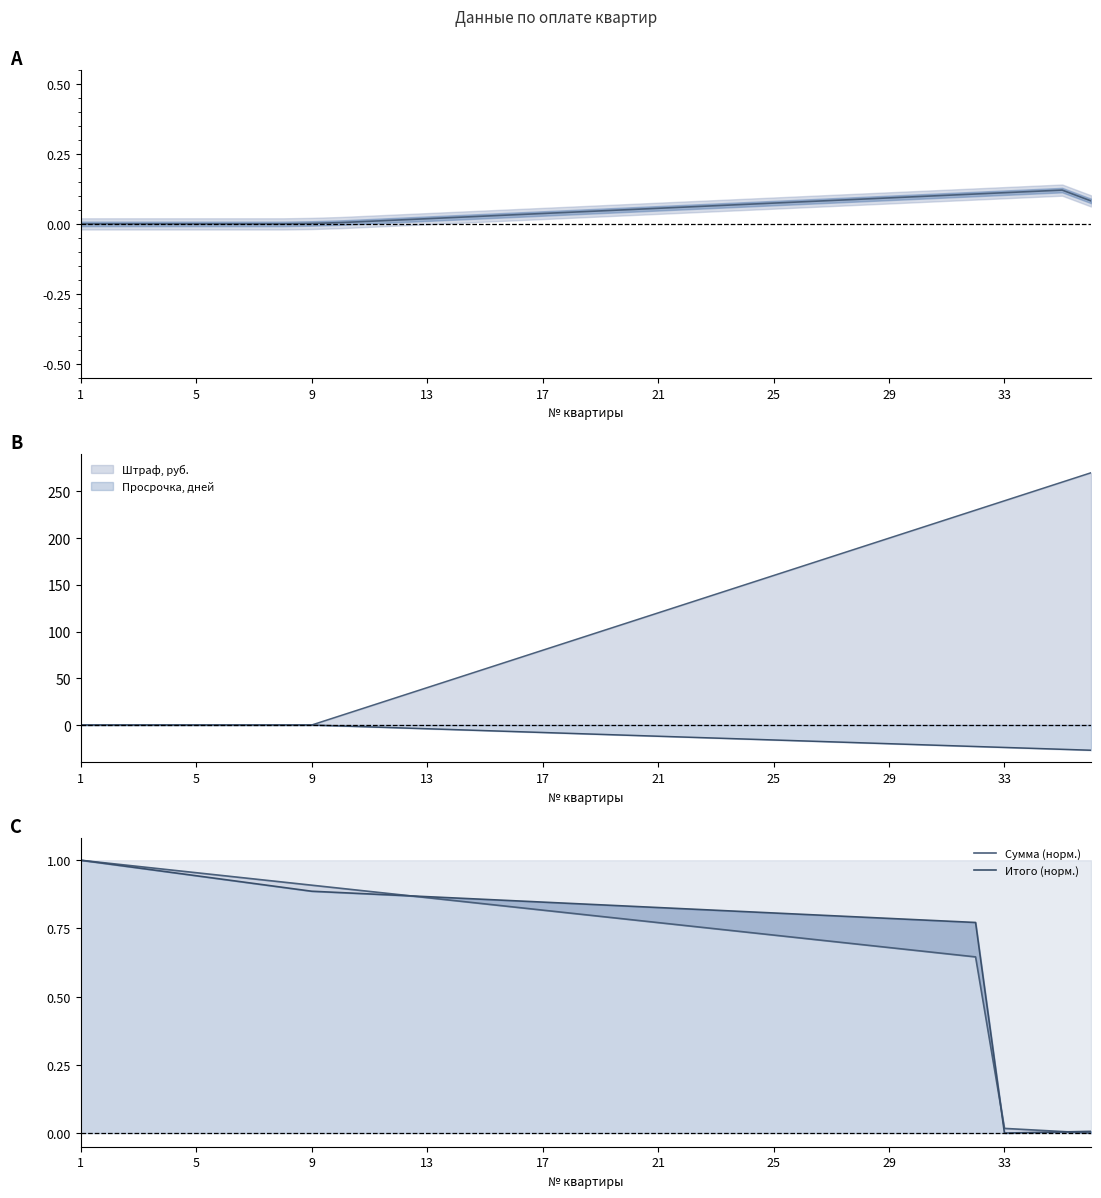

What is the highest value of the Итого (норм.) series?

1.0